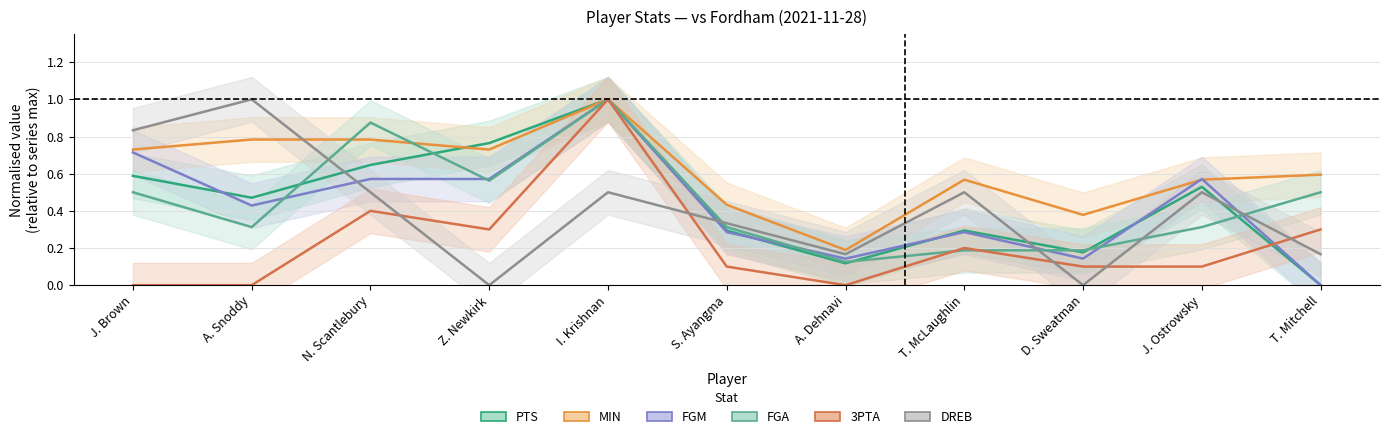

How many times do 3PTA and FGM cross each other?

1